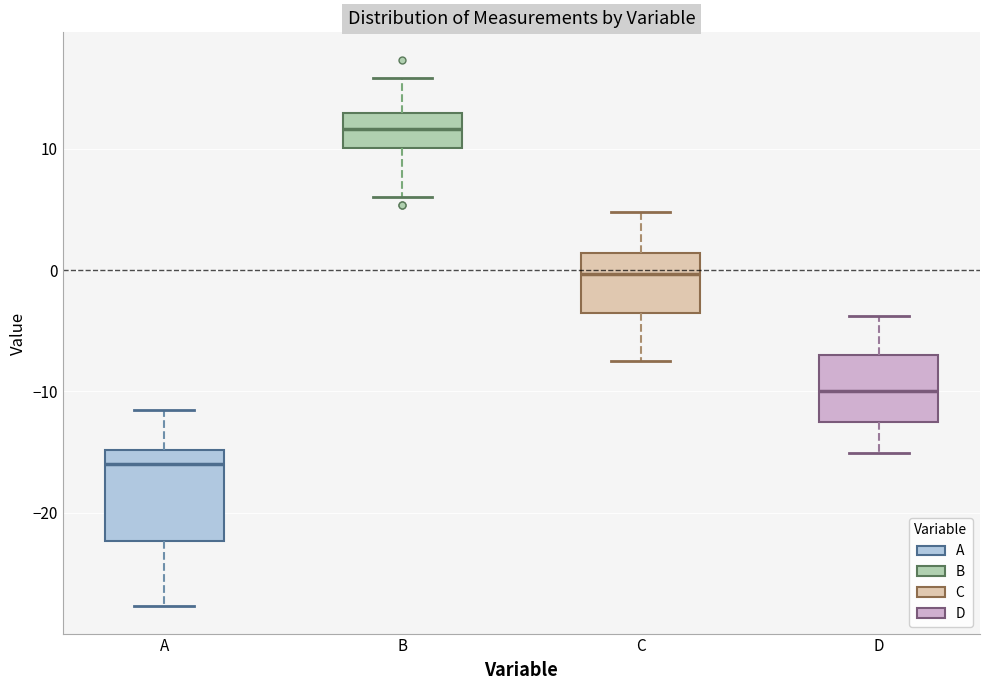

Which box's median line is the lowest?

A